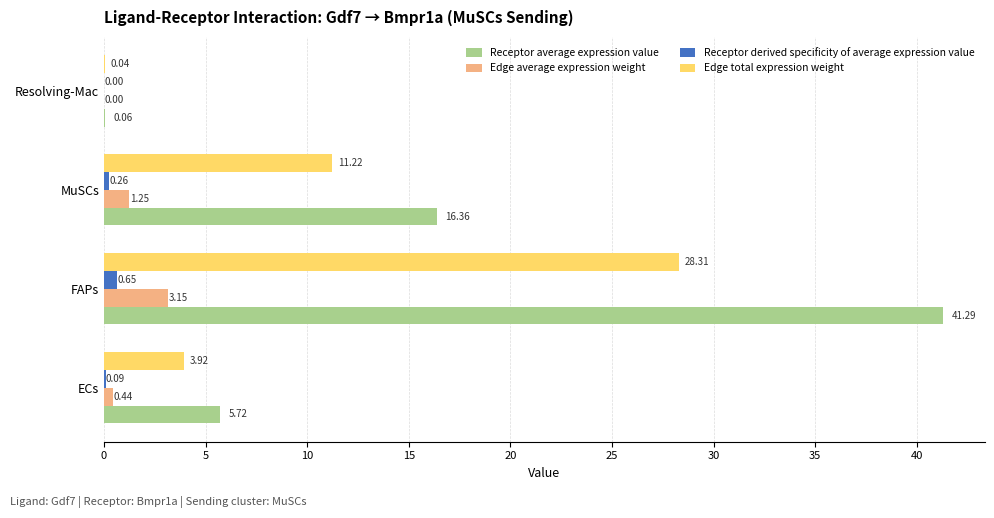

What is the total value across all series at FAPs?

73.4